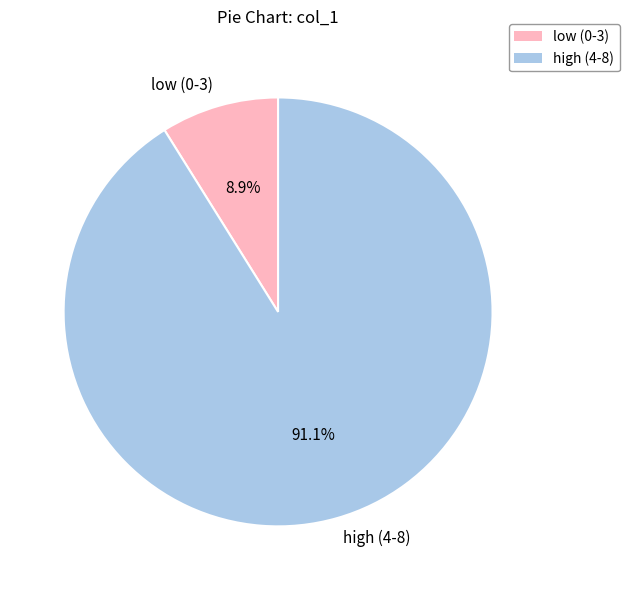

Which slice represents more than half of the pie?

high (4-8)